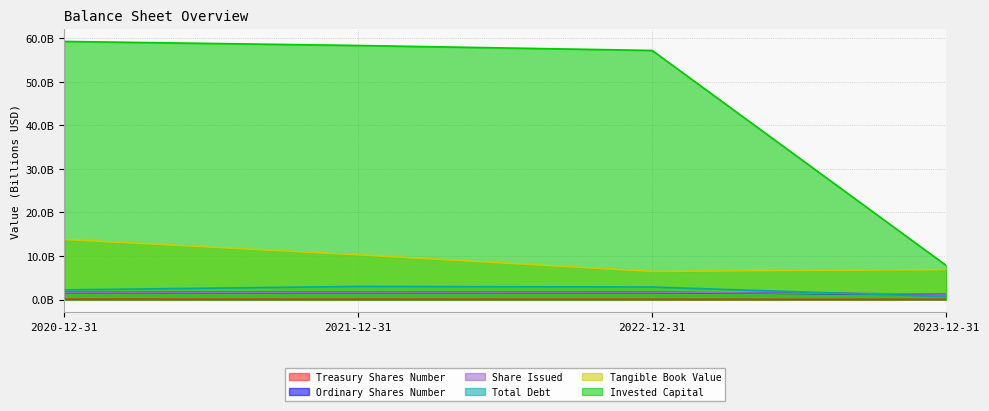

True or false: Ordinary Shares Number and Invested Capital intersect in this chart.

False